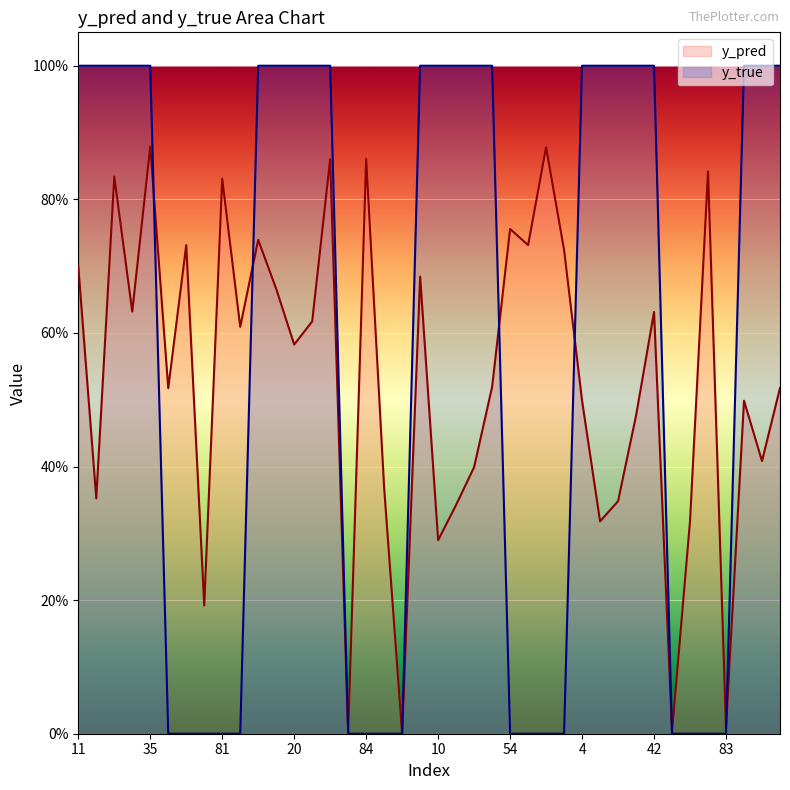

What are all the series names shown in the legend?

y_pred, y_true